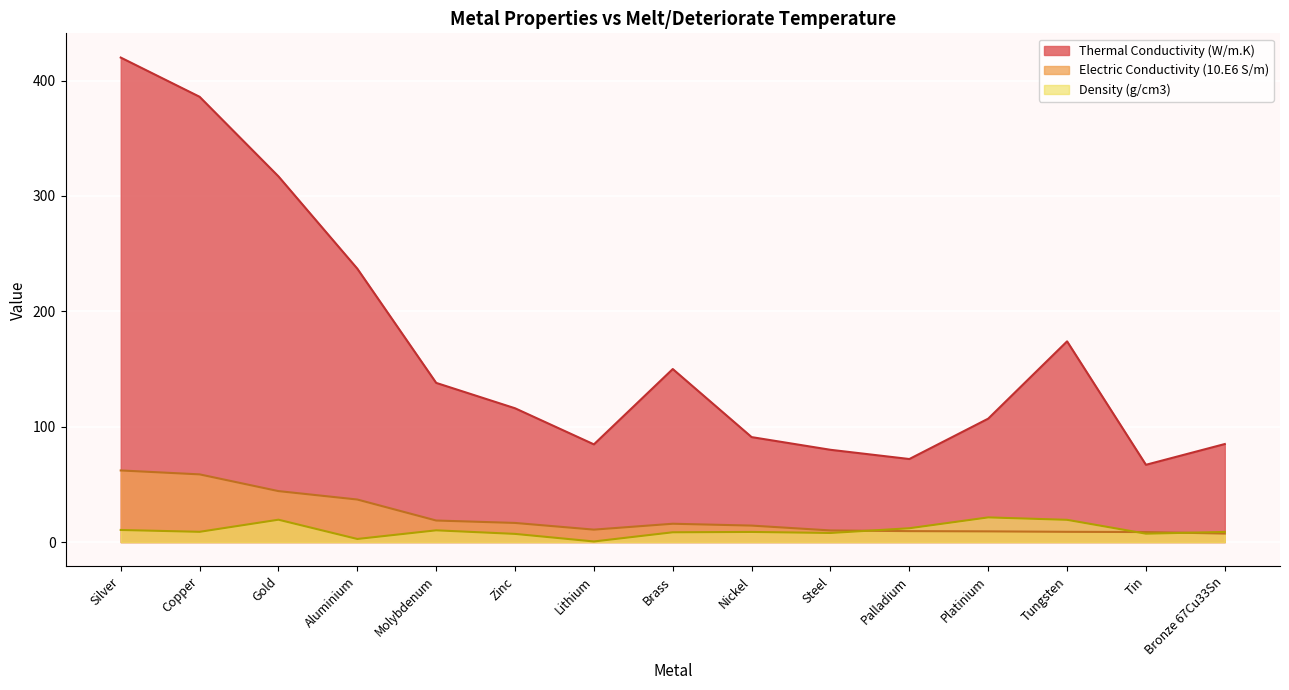

What is the average value of the Density (g/cm3) series?

10.2